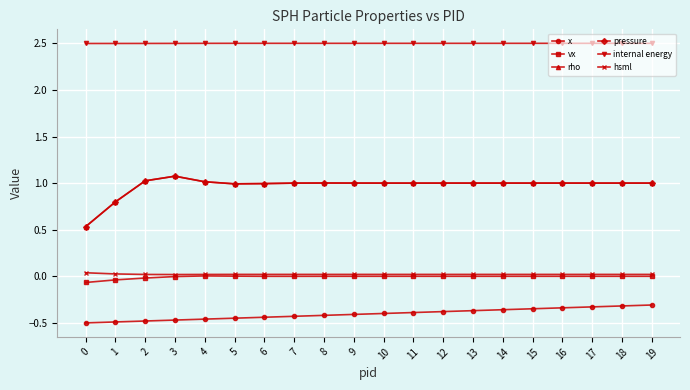

Is it true that x equals -0.3 at 15?

True